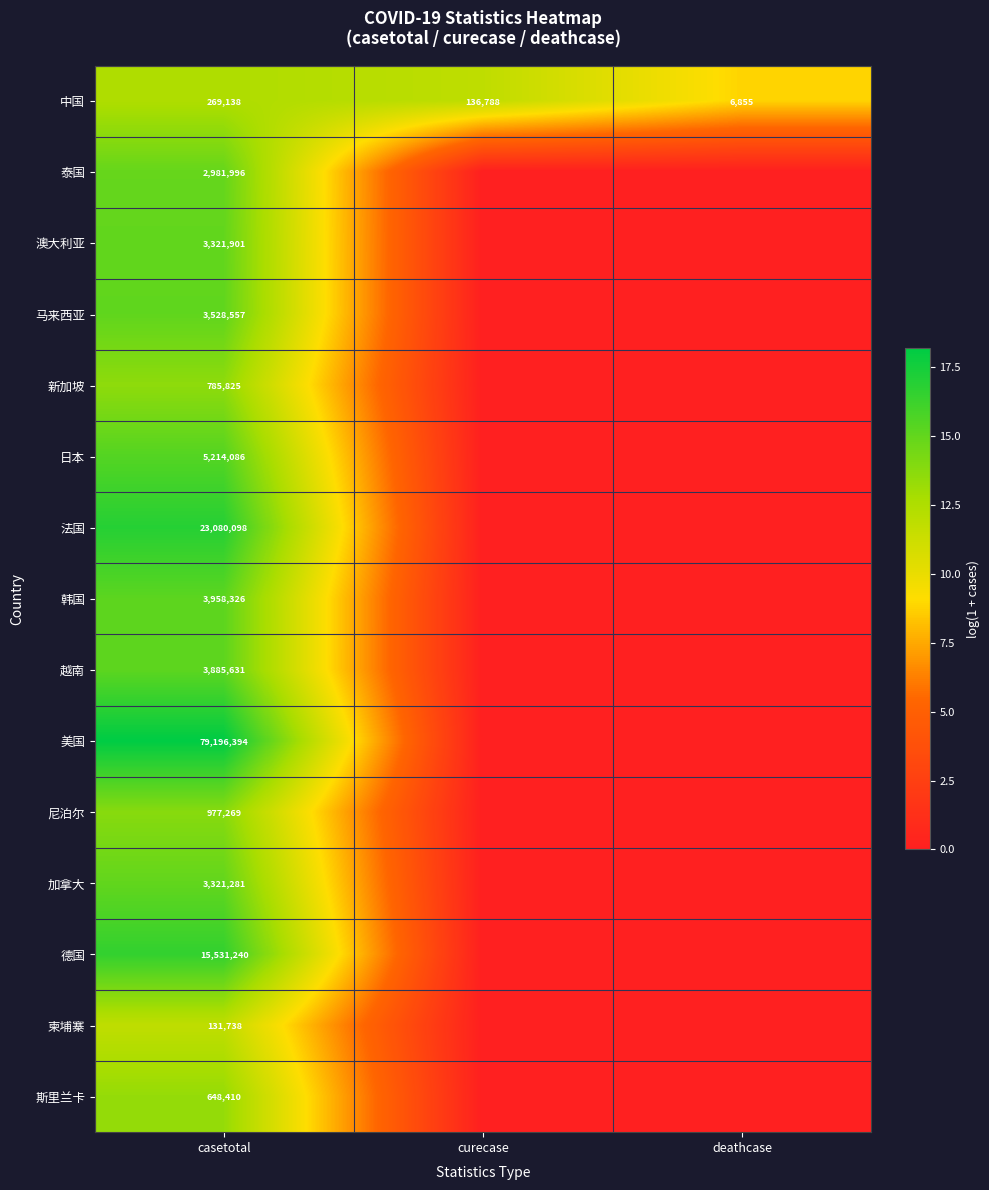

What is the difference between the highest and lowest values at casetotal?

79064656